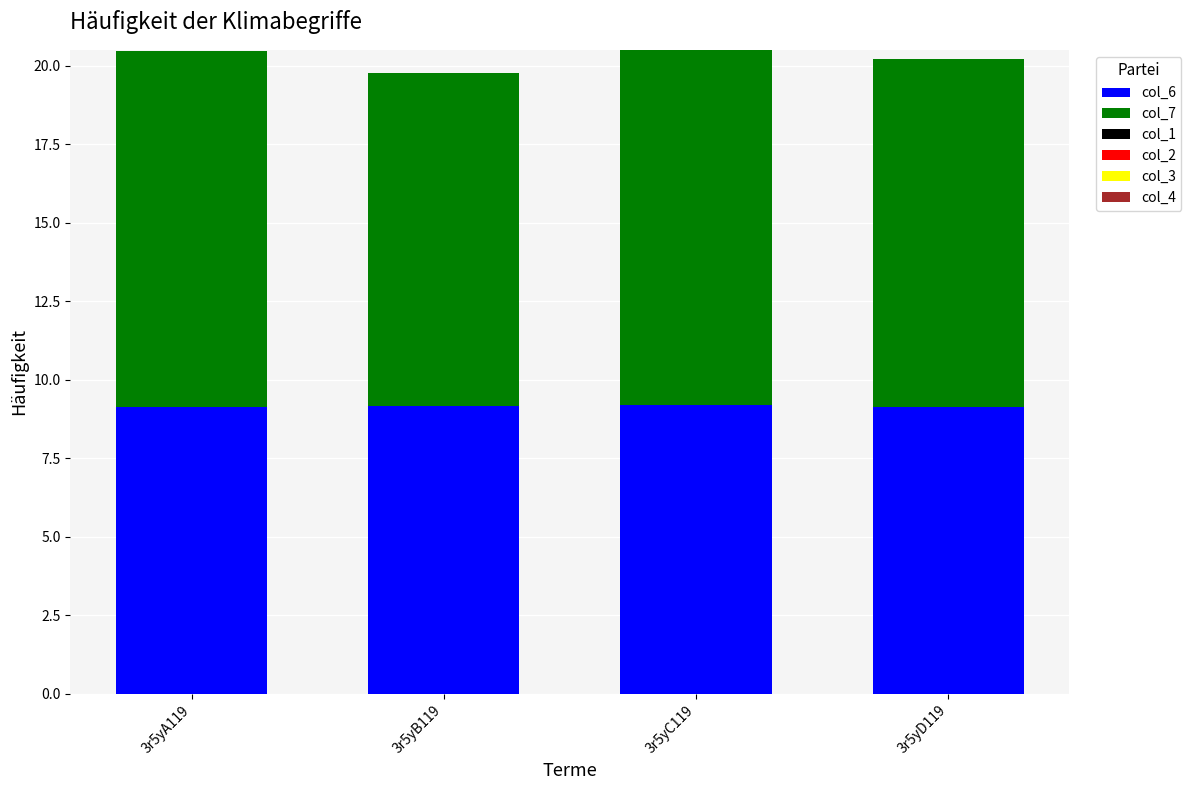

What is the total value across all series at 3r5yD119?

20.2